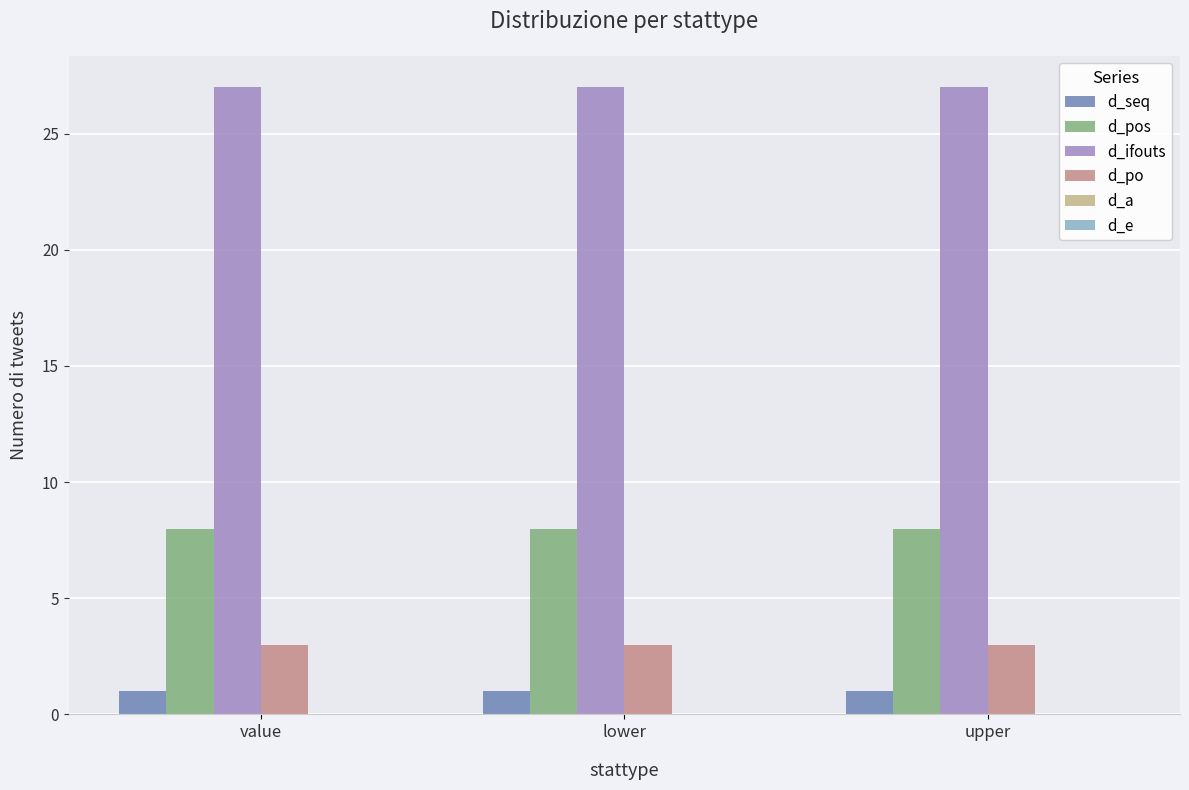

What is the difference between the highest and lowest values at lower?

26